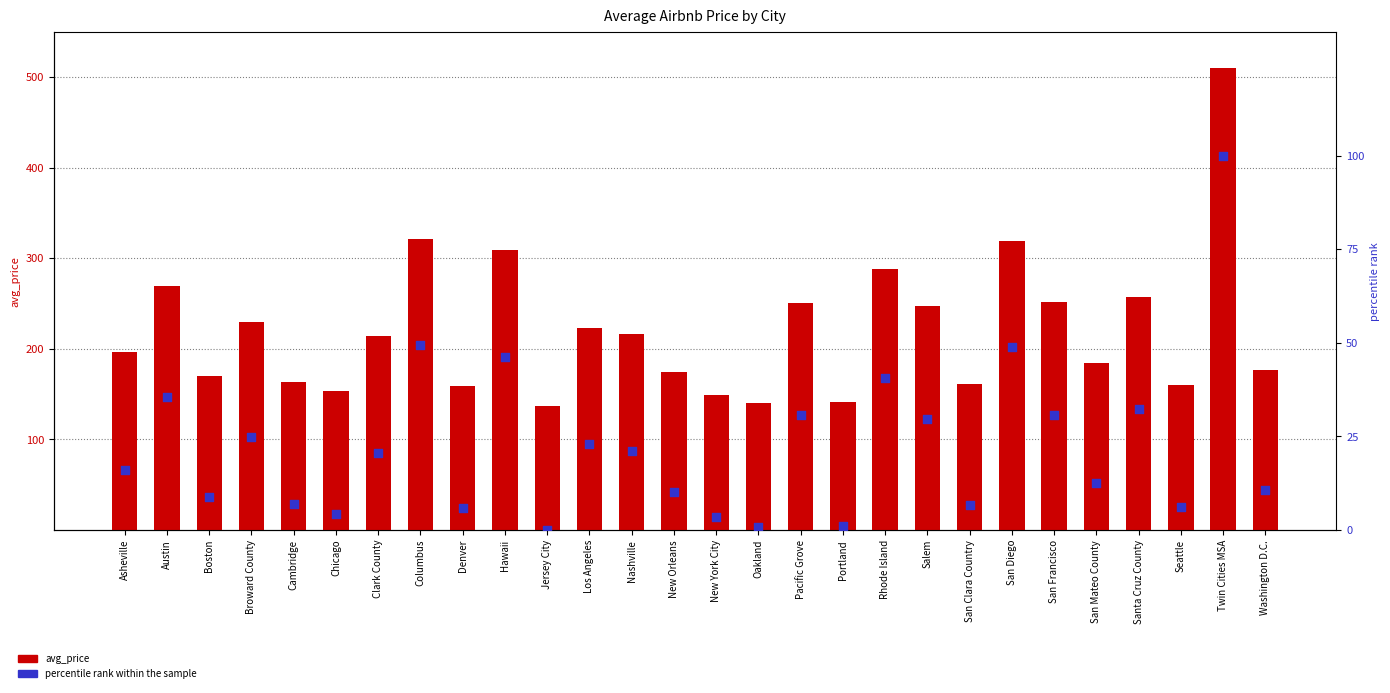

Is the value of avg_price at Jersey City greater than the value of percentile rank within sample at New York City?

Yes